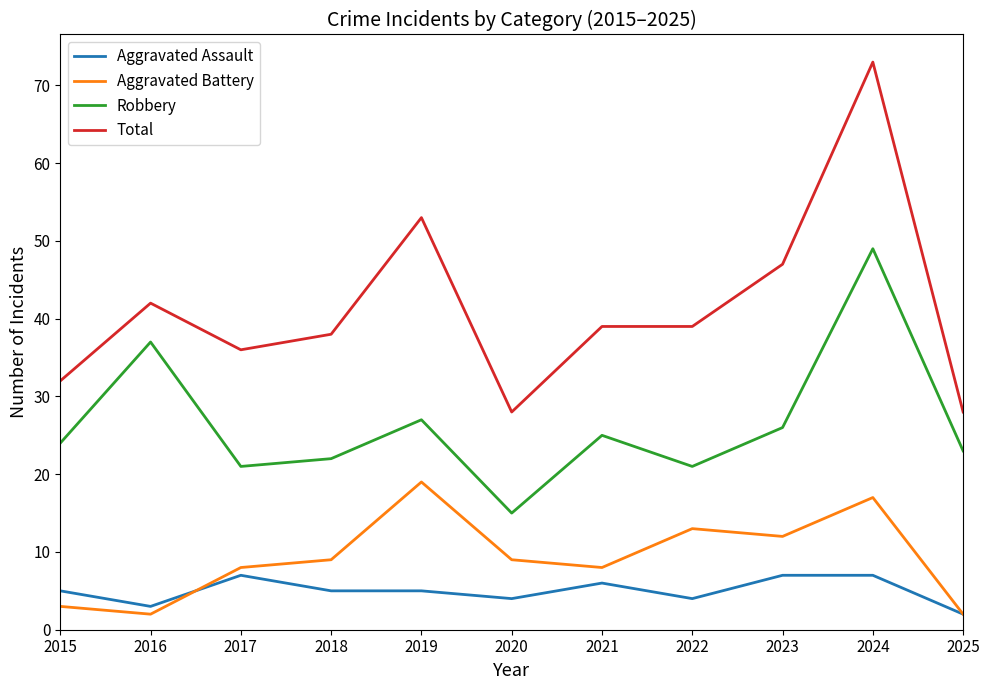

True or false: Robbery has a value of 38 at 2019.

False